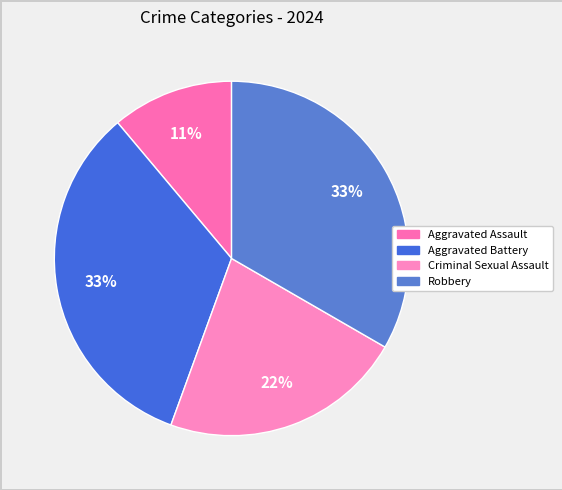

How many segments does this pie chart have?

4